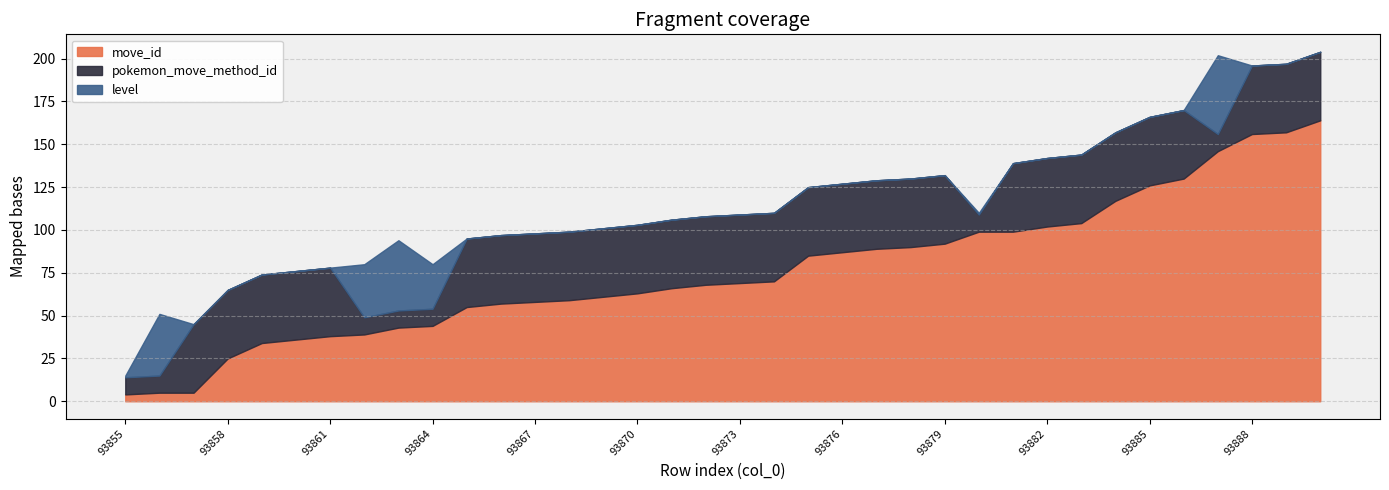

The value of pokemon_move_method_id at 93858 is 1. True or false?

False